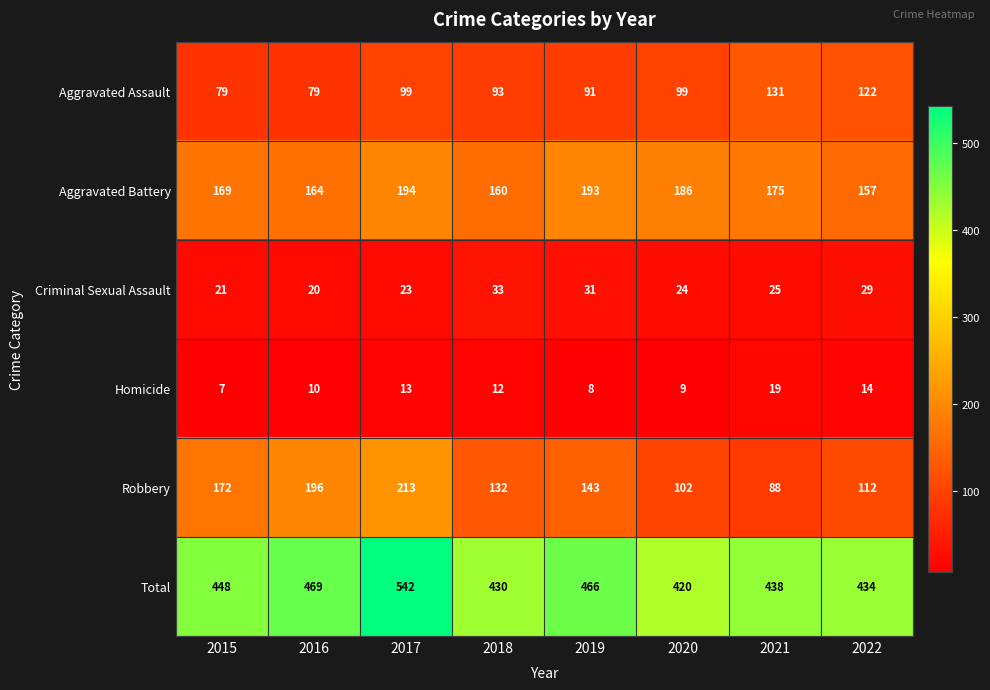

Which series has the largest total across all categories?

Total